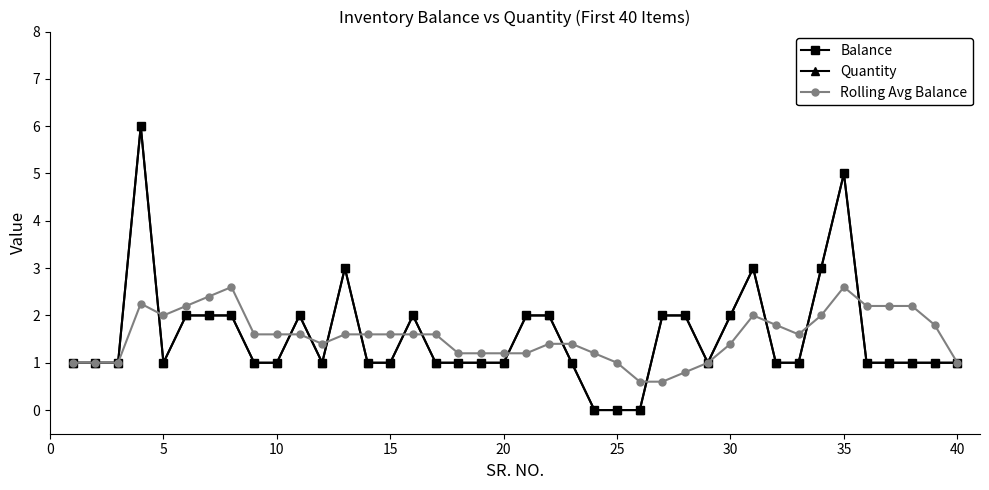

Reading right to left, extract all data points from this chart.

Balance: 1.0	1.0	1.0	1.0	1.0	5.0	3.0	1.0	1.0	3.0	2.0	1.0	2.0	2.0	0.0	0.0	0.0	1.0	2.0	2.0	1.0	1.0	1.0	1.0	2.0	1.0	1.0	3.0	1.0	2.0	1.0	1.0	2.0	2.0	2.0	1.0	6.0	1.0	1.0	1.0
Quantity: 1.0	1.0	1.0	1.0	1.0	5.0	3.0	1.0	1.0	3.0	2.0	1.0	2.0	2.0	0.0	0.0	0.0	1.0	2.0	2.0	1.0	1.0	1.0	1.0	2.0	1.0	1.0	3.0	1.0	2.0	1.0	1.0	2.0	2.0	2.0	1.0	6.0	1.0	1.0	1.0
Rolling Avg Balance: 1.0	1.8	2.2	2.2	2.2	2.6	2.0	1.6	1.8	2.0	1.4	1.0	0.8	0.6	0.6	1.0	1.2	1.4	1.4	1.2	1.2	1.2	1.2	1.6	1.6	1.6	1.6	1.6	1.4	1.6	1.6	1.6	2.6	2.4	2.2	2.0	2.2	1.0	1.0	1.0